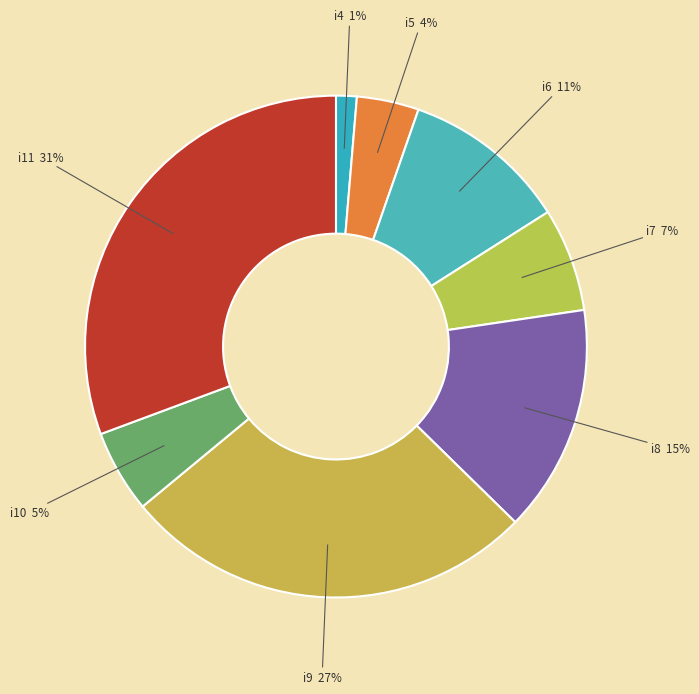

To the nearest percent, what is the combined percentage of i9 and i4?

28%